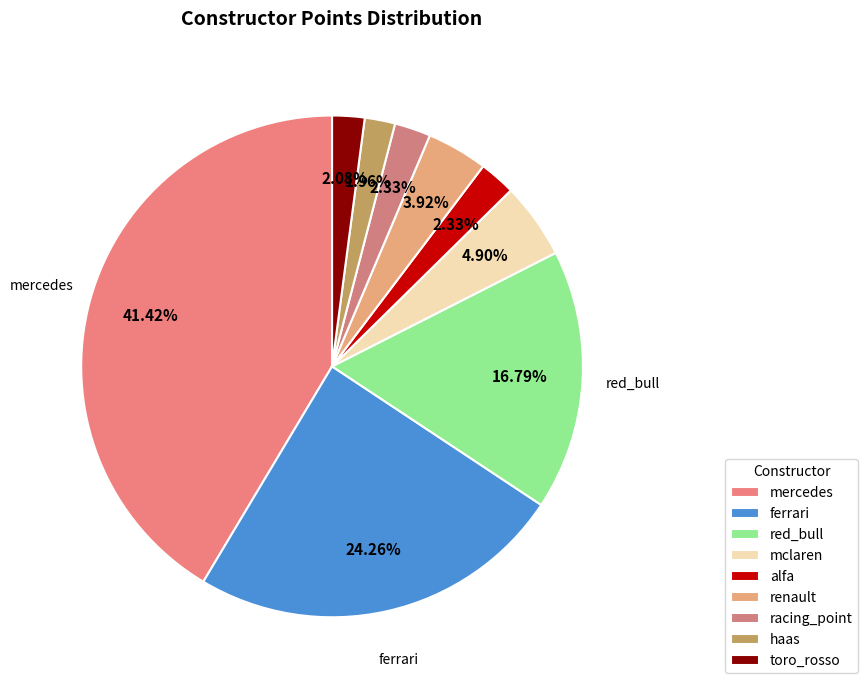

Count the number of slices in the pie.

9